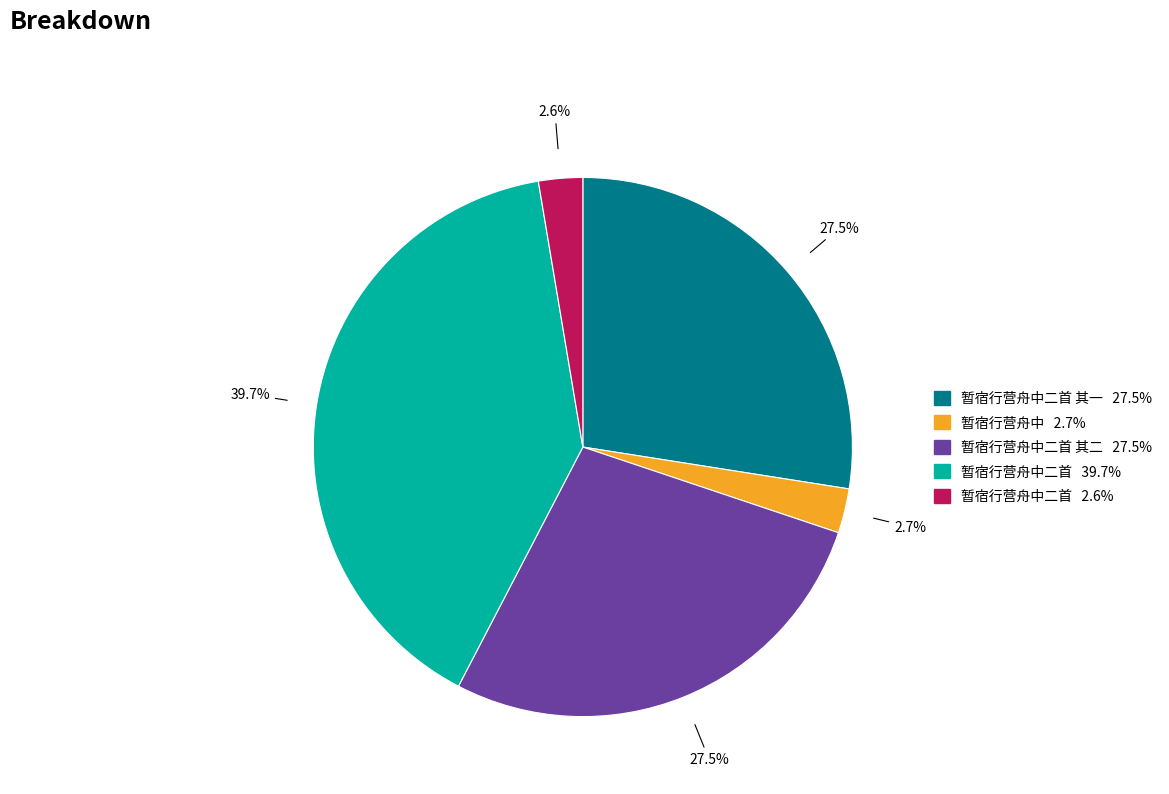

Is there a majority slice in this chart?

No